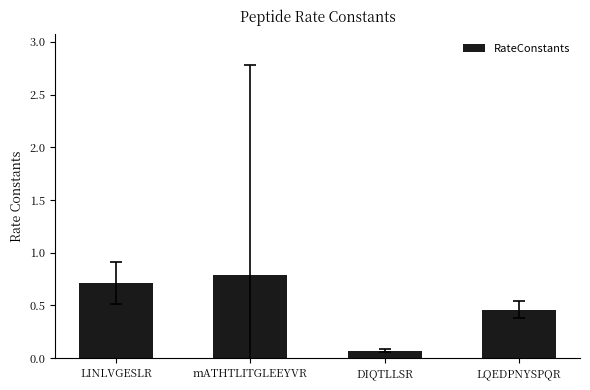

What is the greatest value displayed?

0.8